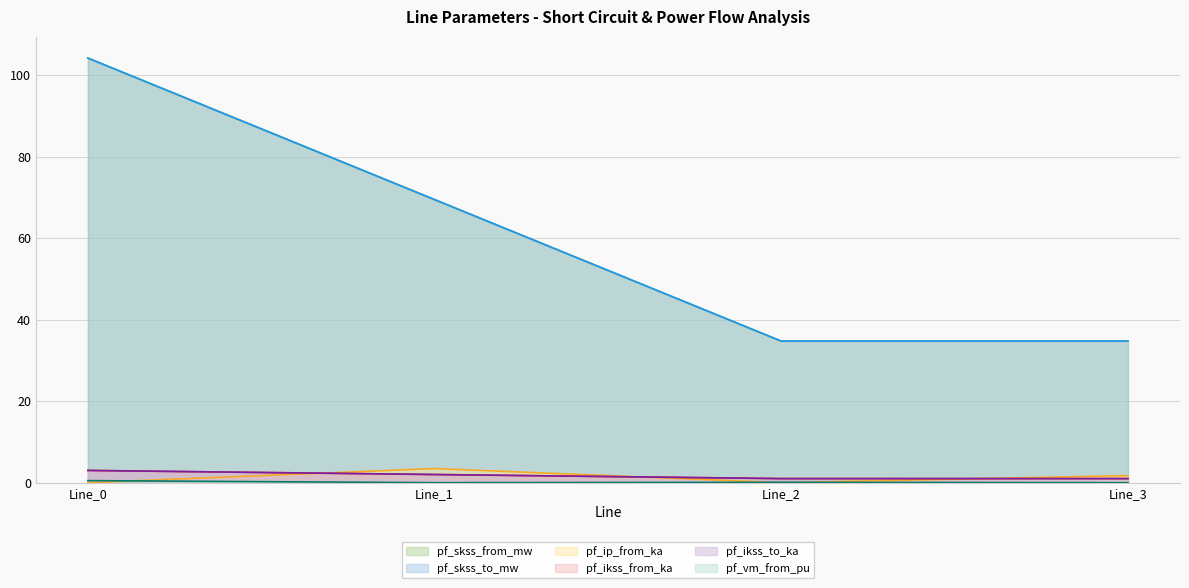

True or false: pf_ikss_to_ka and pf_skss_from_mw cross at least once.

False